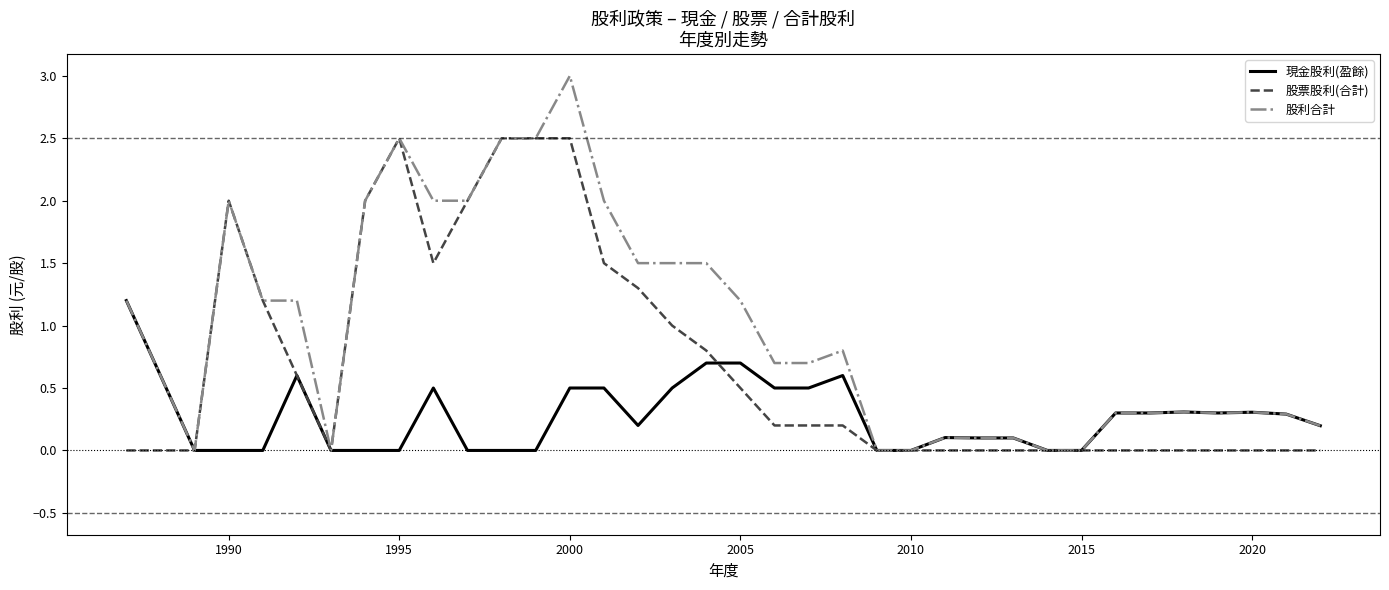

What is the difference between the second highest and second lowest values in the 股票股利(合計) series?

2.5